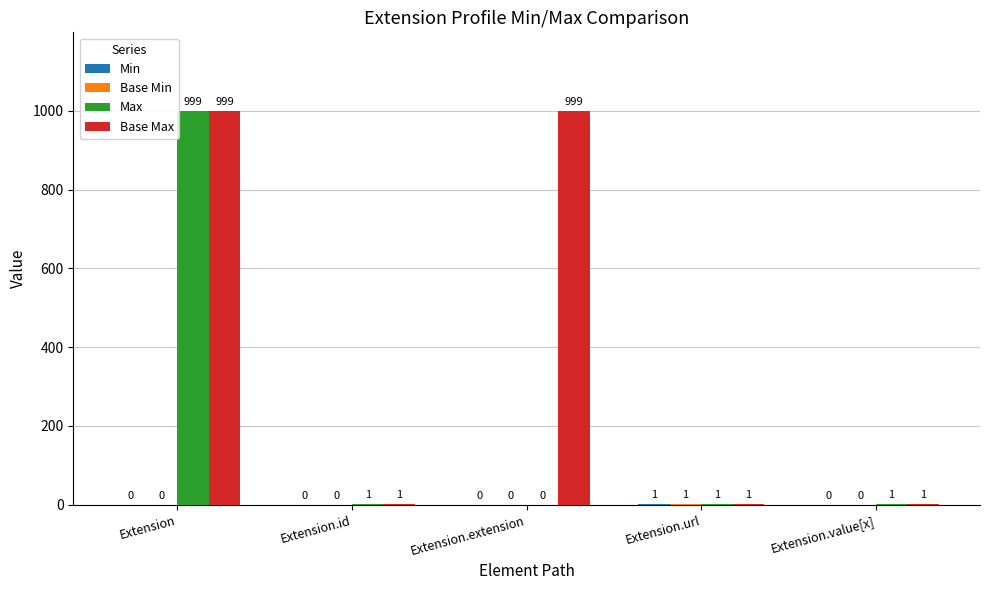

The value of Base Max at Extension.extension is 571. True or false?

False